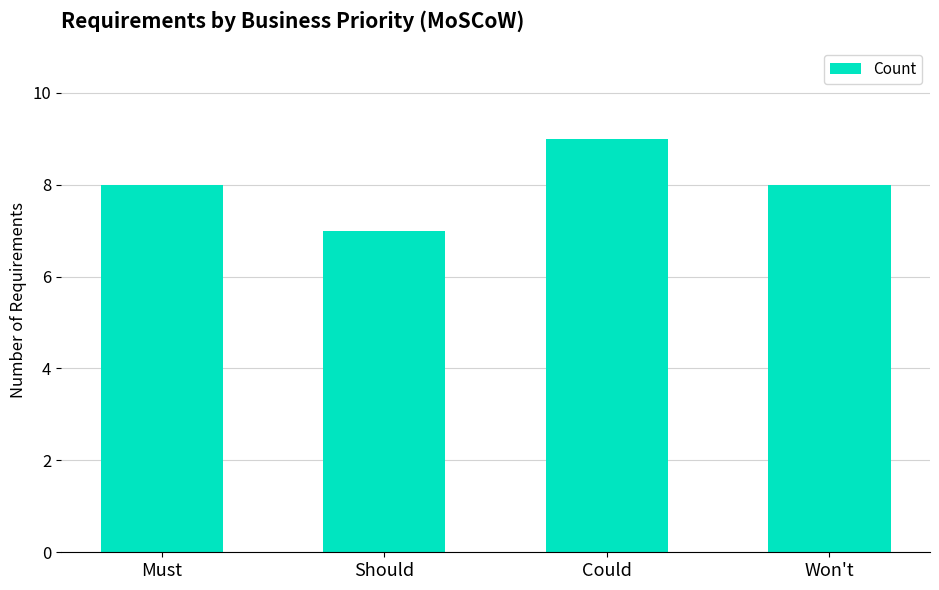

The chart shows a value of 9 at Could. True or false?

True